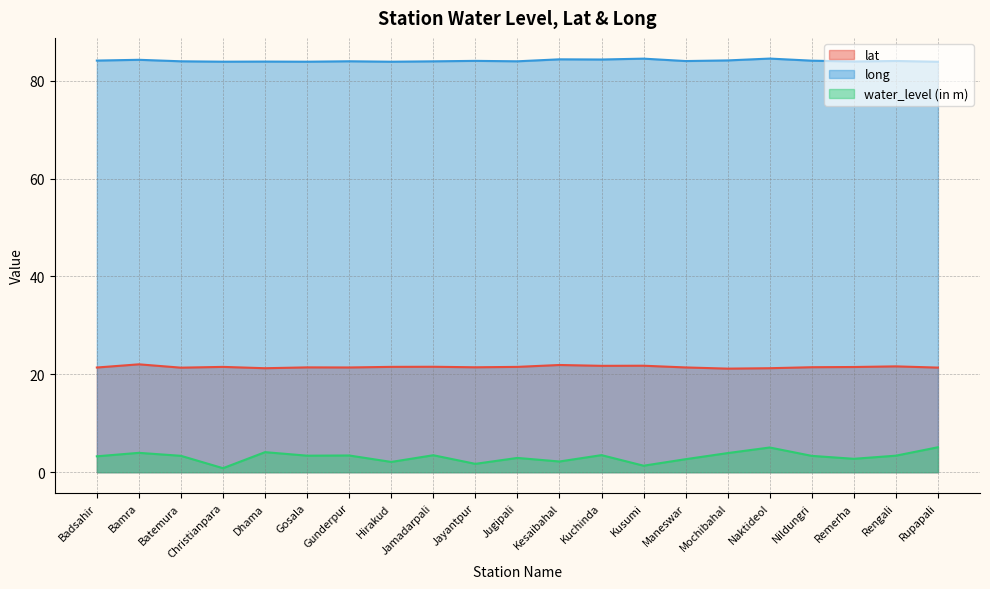

What is the label of the 10th point from the left?

Jayantpur